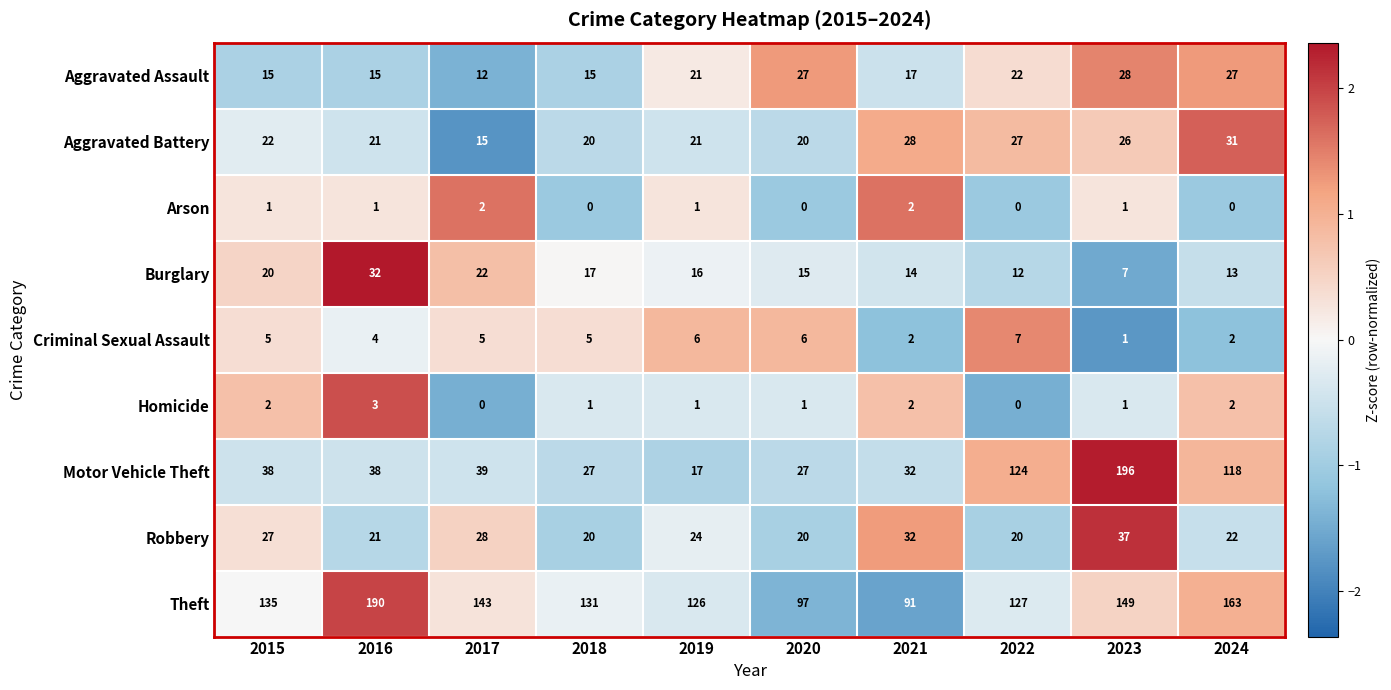

At which category does the chart reach its peak across all series?

2023